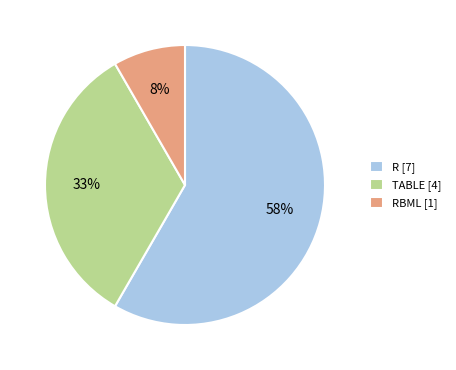

To the nearest percent, what is the difference between the TABLE [4] and RBML [1] slice percentages?

25%